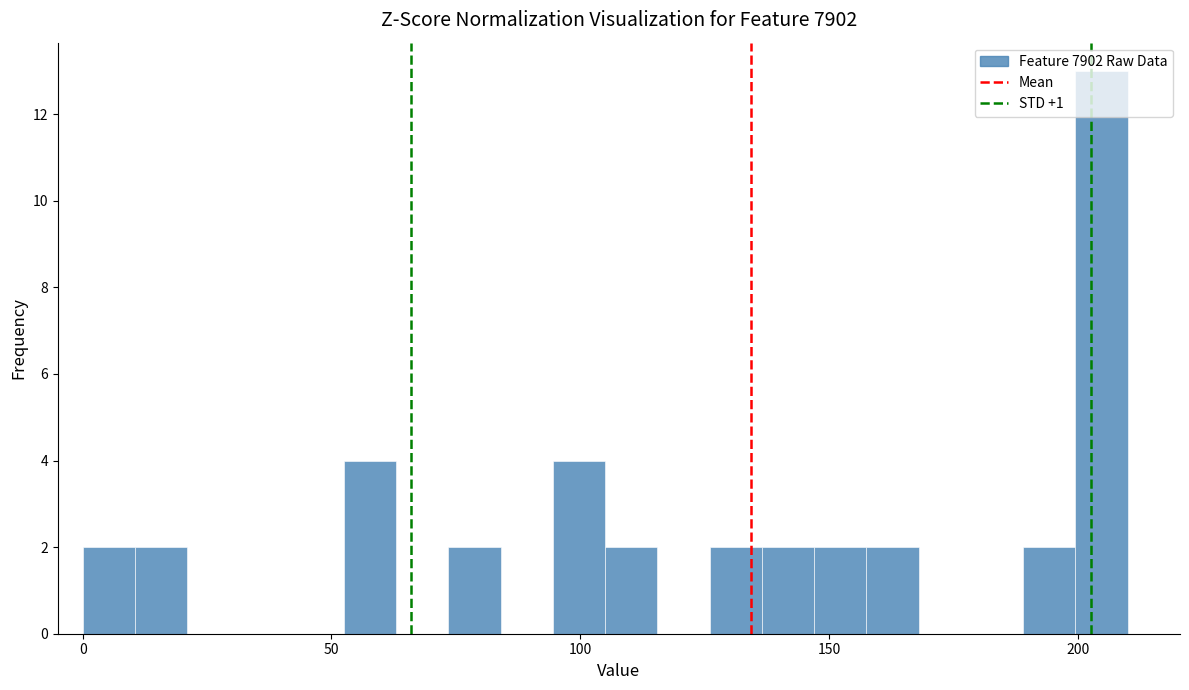

Around what value on the x-axis is the tallest bar? Give the approximate position of its centre, as read against the axis.

205